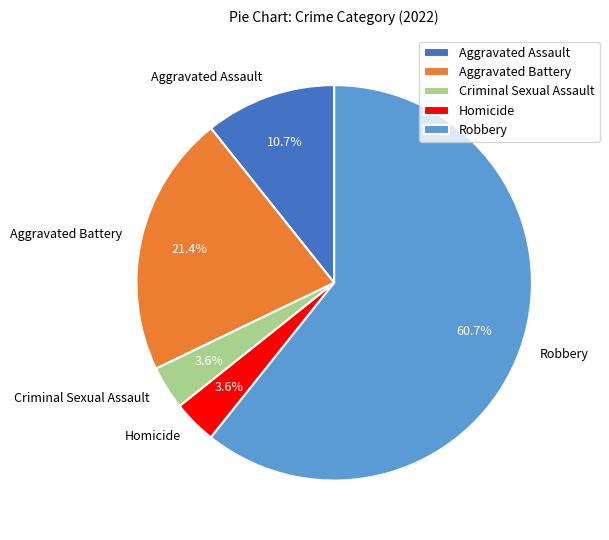

Which slice is the largest?

Robbery